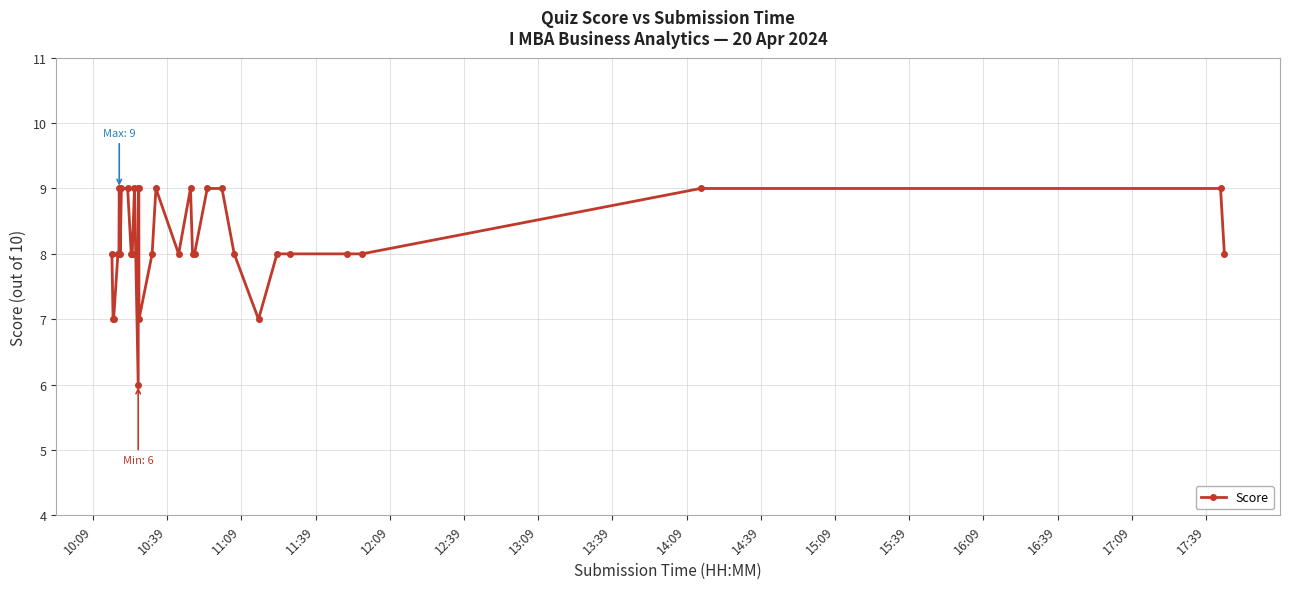

Count the values in the range 8 to 9.

30